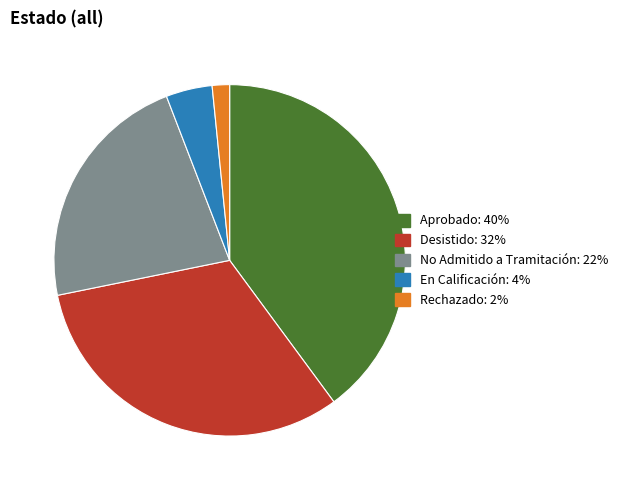

The No Admitido a Tramitación slice represents 22% of the pie. True or false?

True